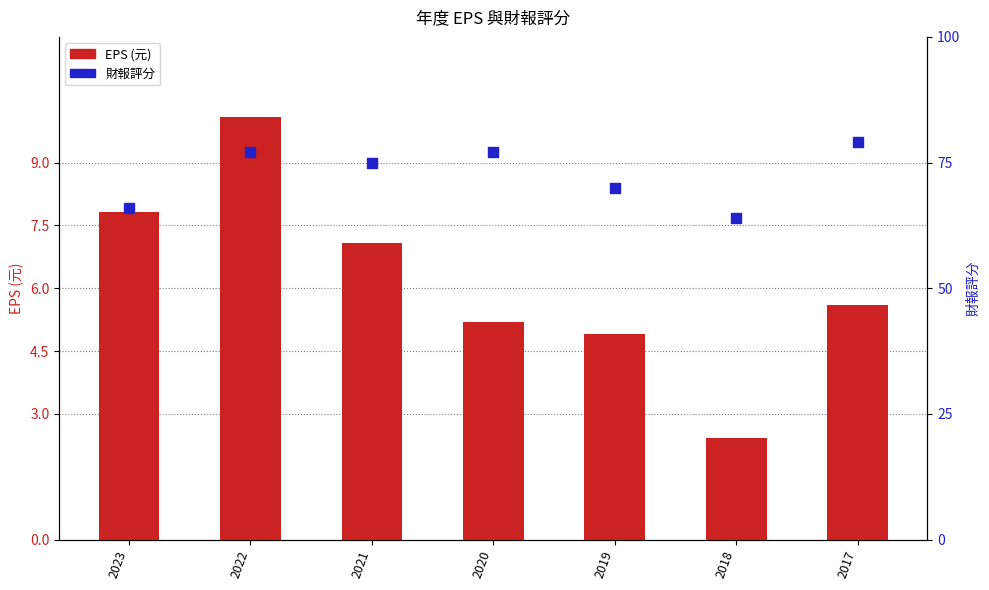

At how many categories does at least one series exceed 71?

4